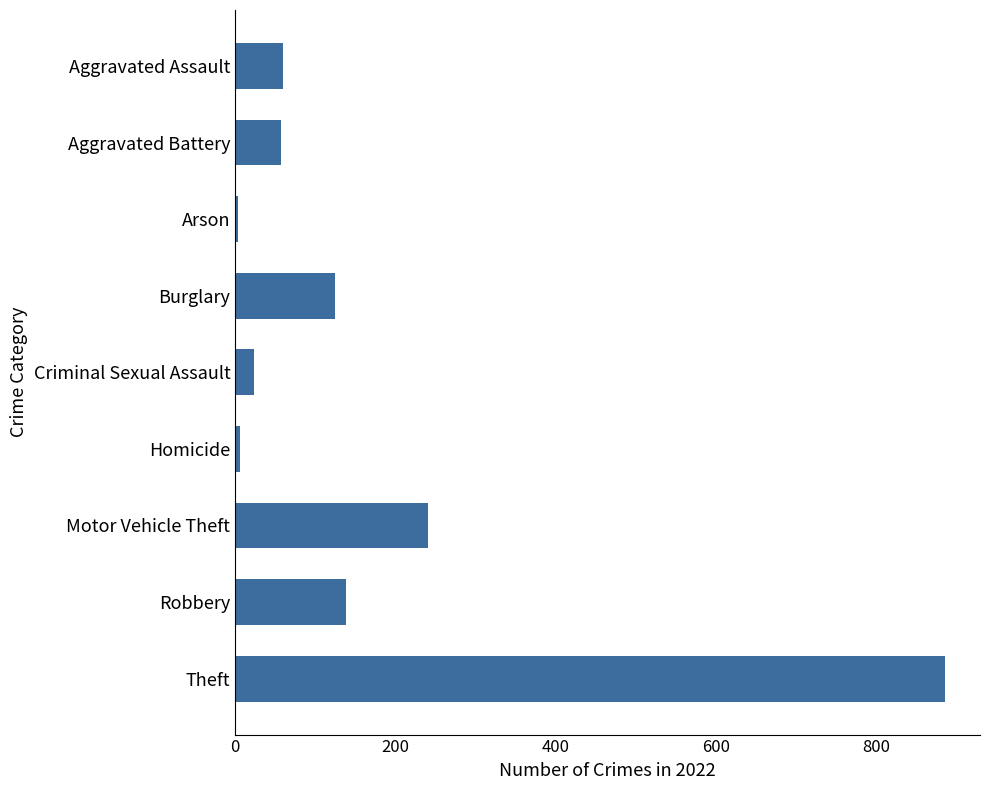

What is the label of the 8th bar from the top?

Robbery